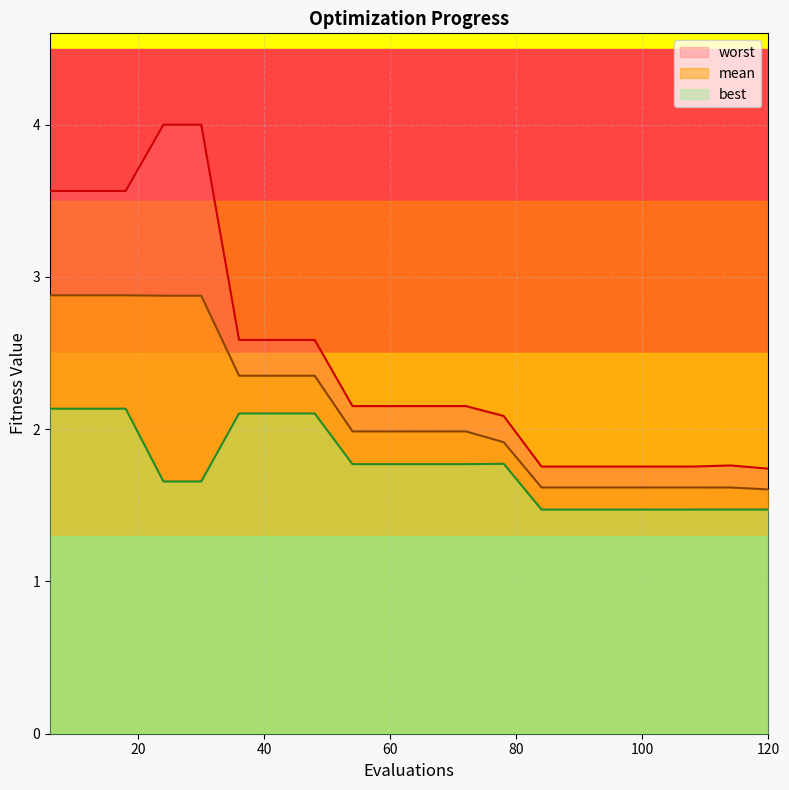

What is the smallest value displayed?

1.5